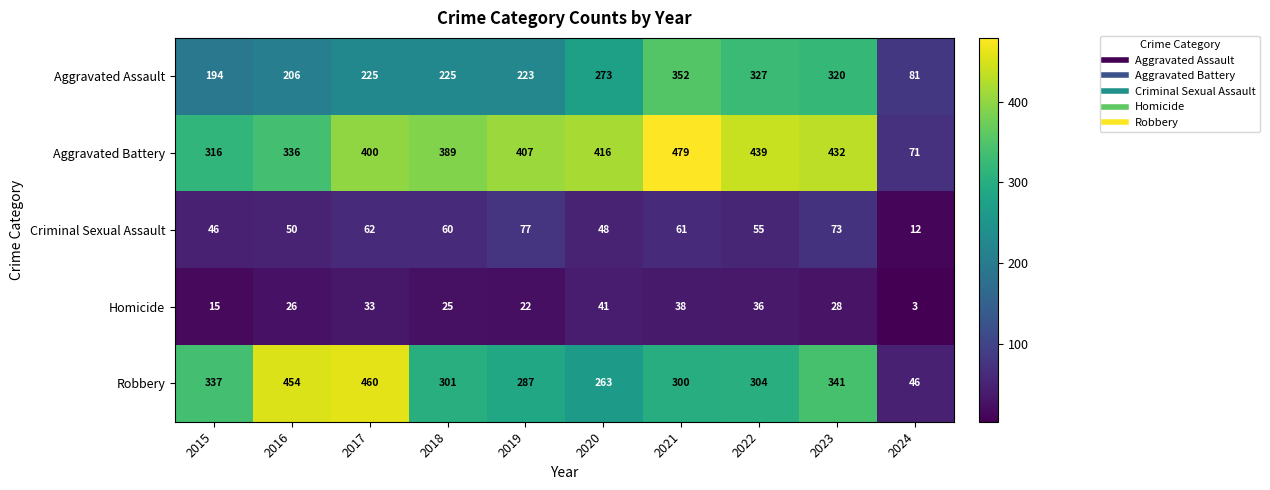

Count the number of categories in the chart.

10